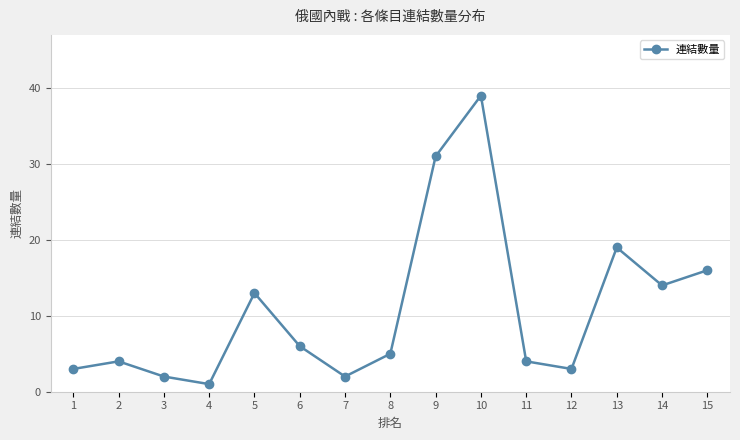

True or false: the data shows 14 at 14.

True